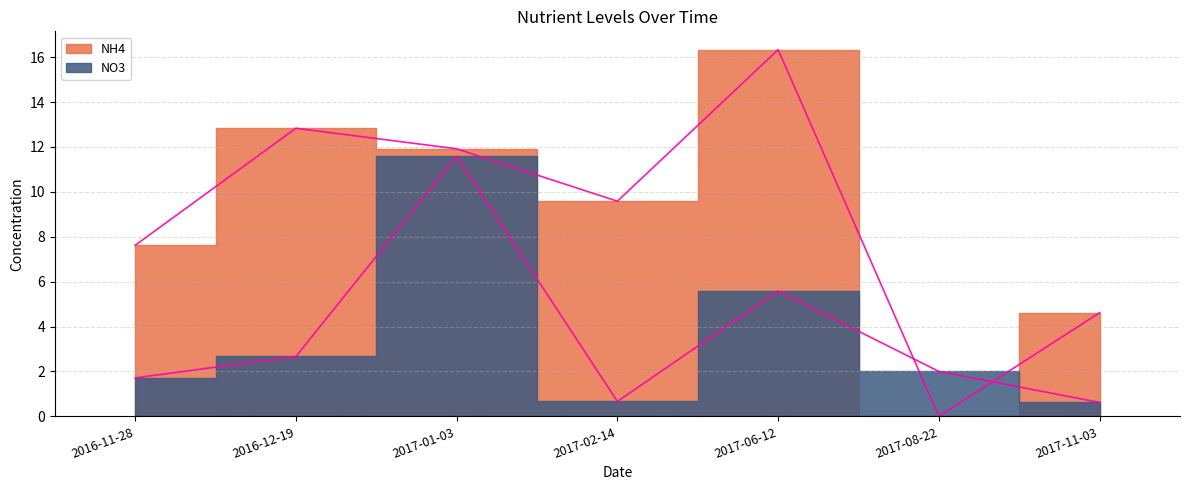

What is the total value across all series at 2017-01-03?

23.5